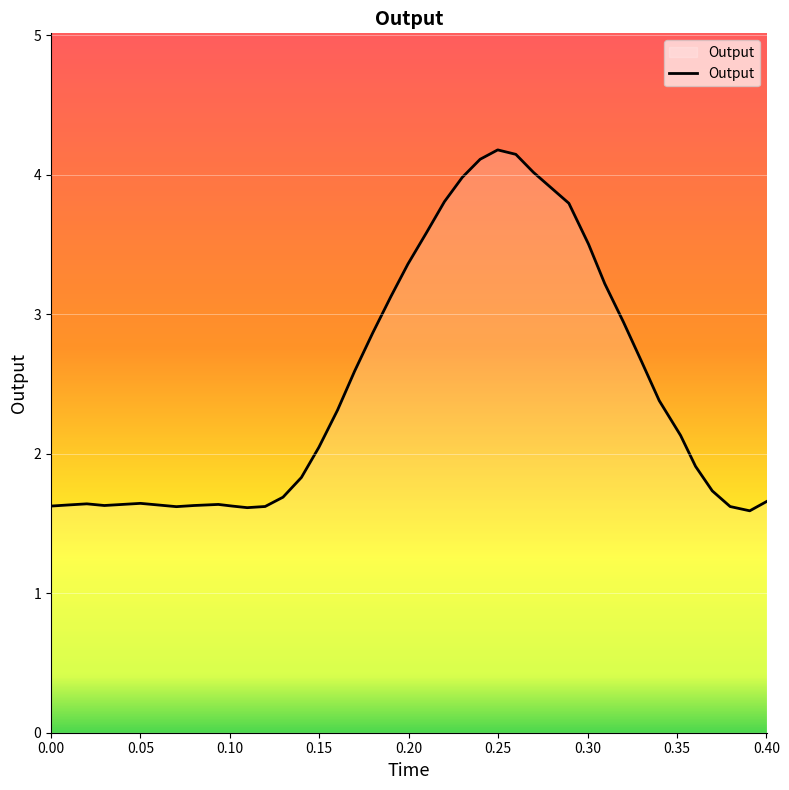

What is the difference between the maximum and minimum values?

2.6